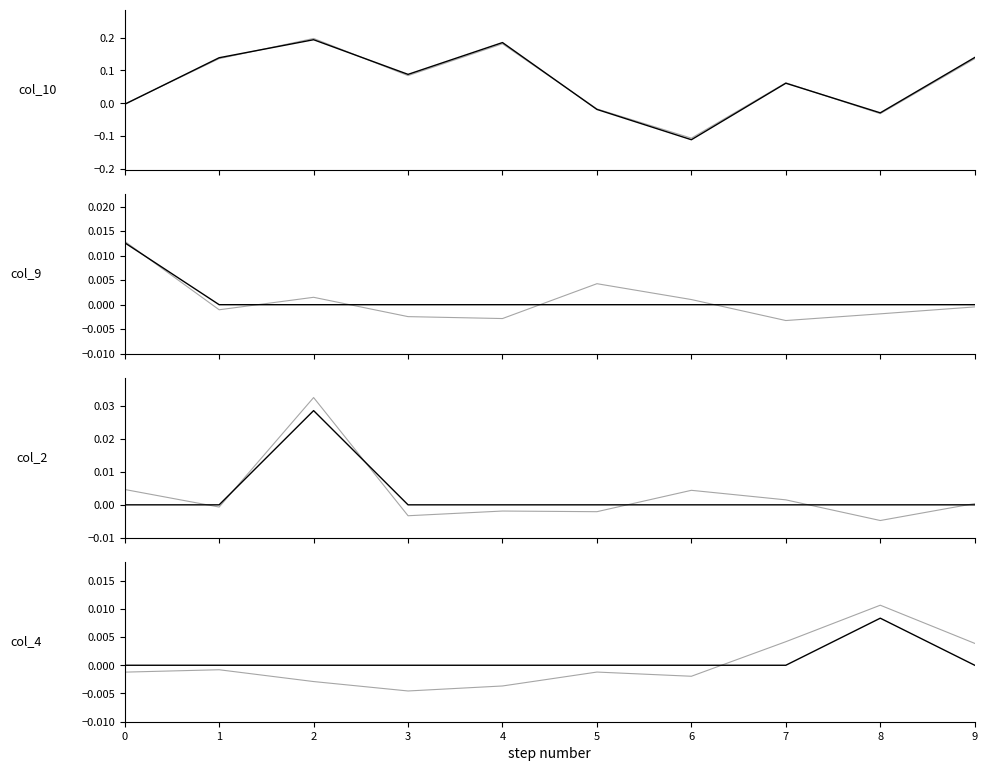

At which category does col_2 reach its first local peak?

2